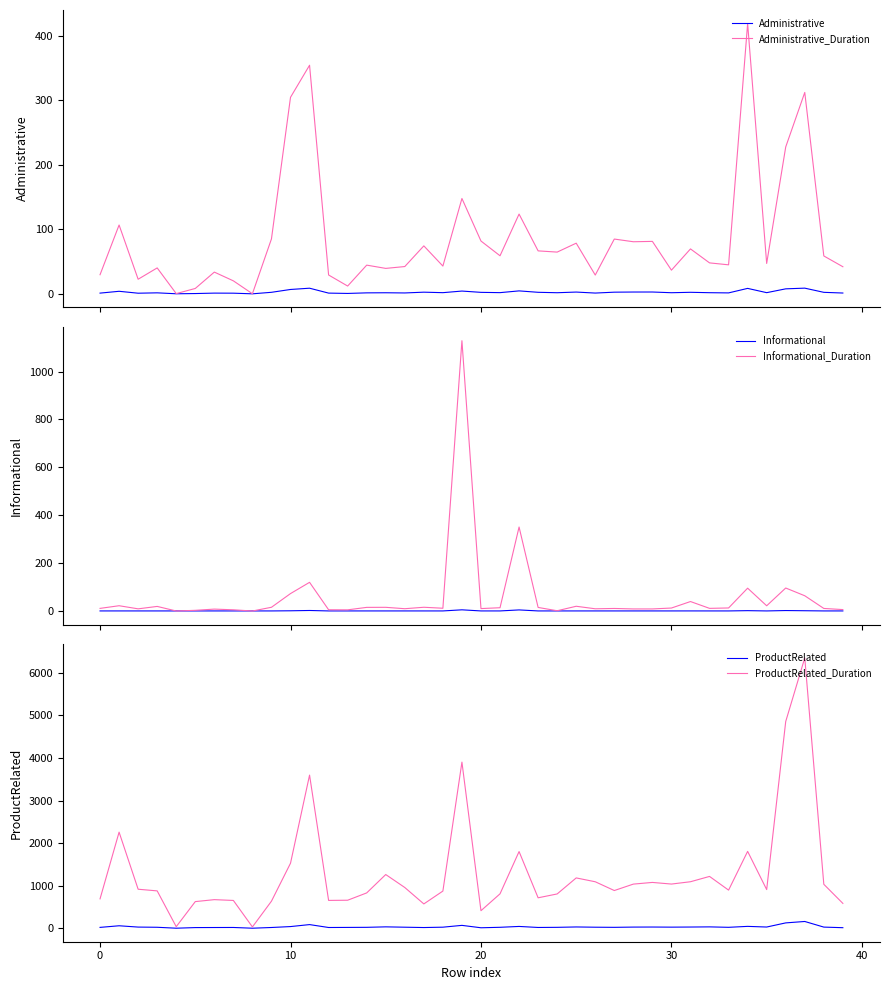

Is the value of Informational at 19 greater than the value of Administrative_Duration at 9?

No